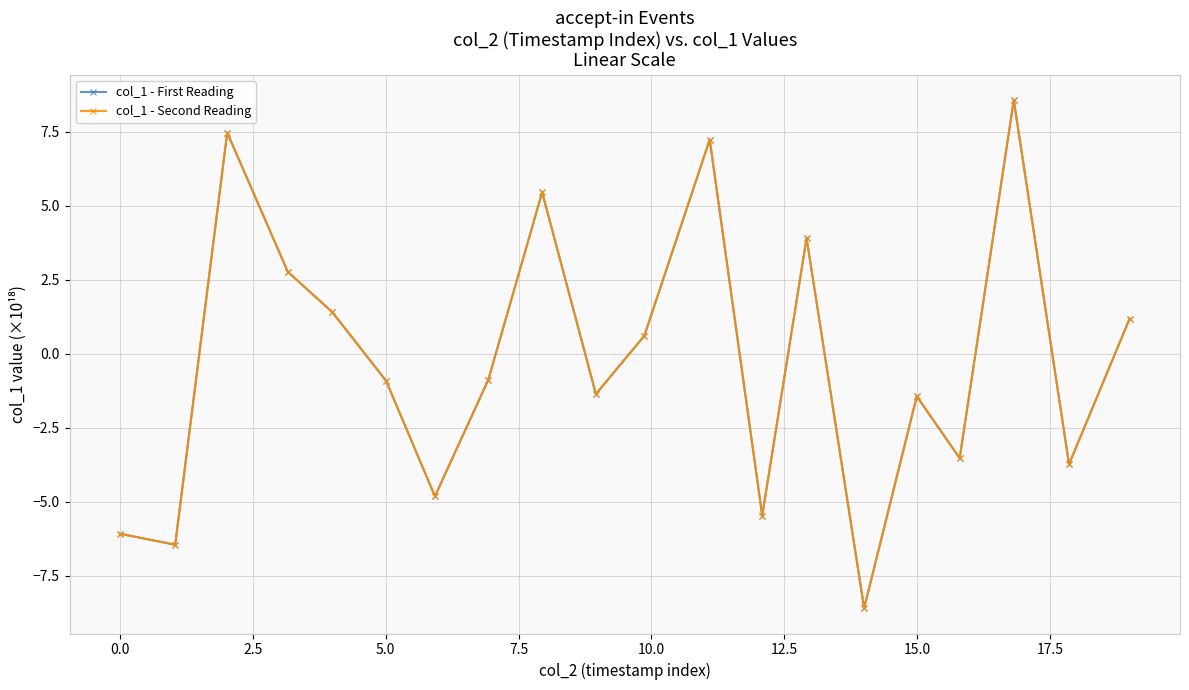

True or false: col_1 - Second Reading and col_1 - First Reading intersect in this chart.

False